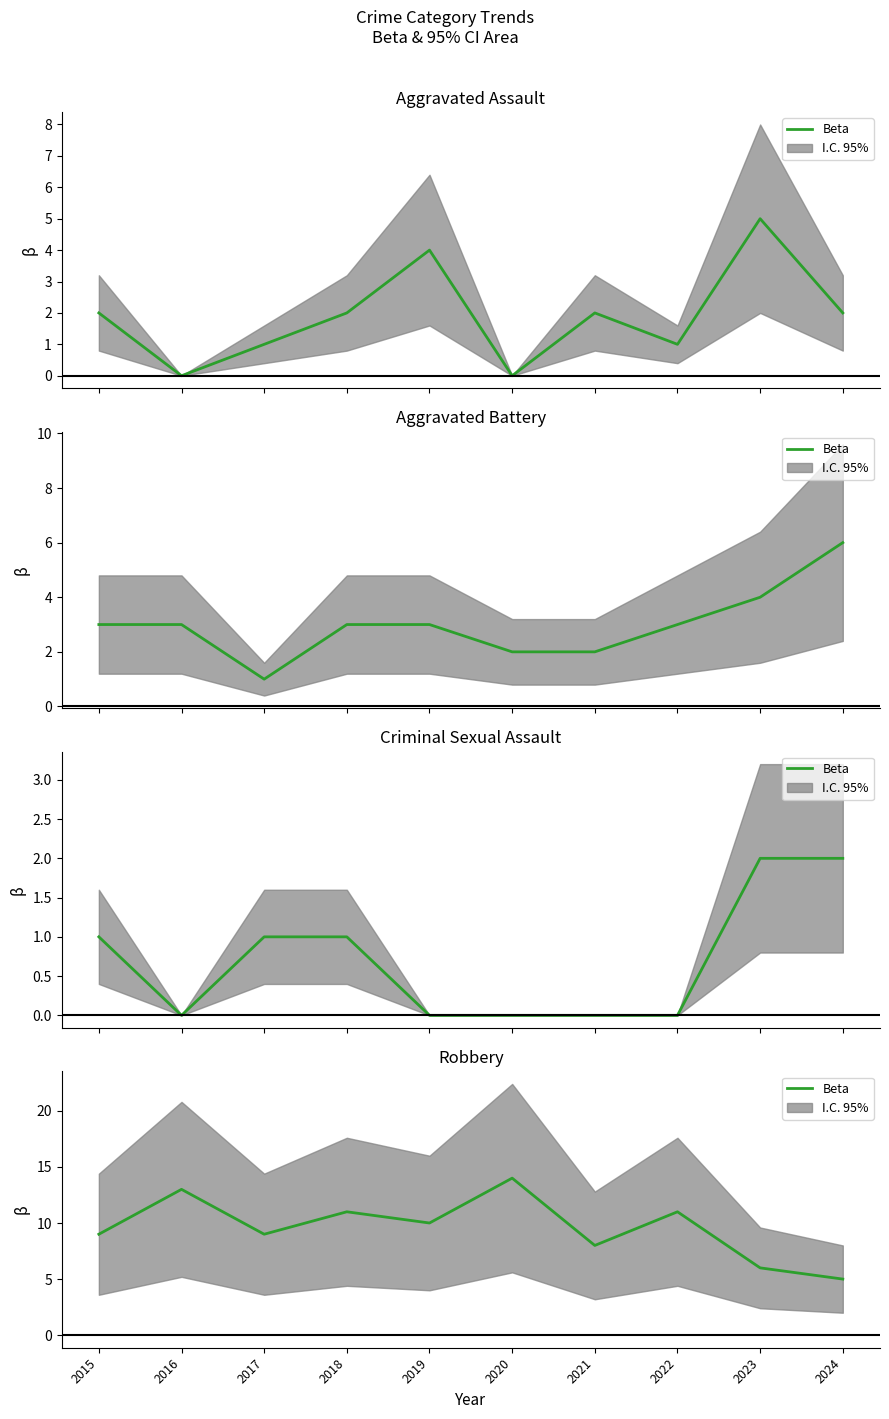

True or false: the data shows 6 at 2019.

False